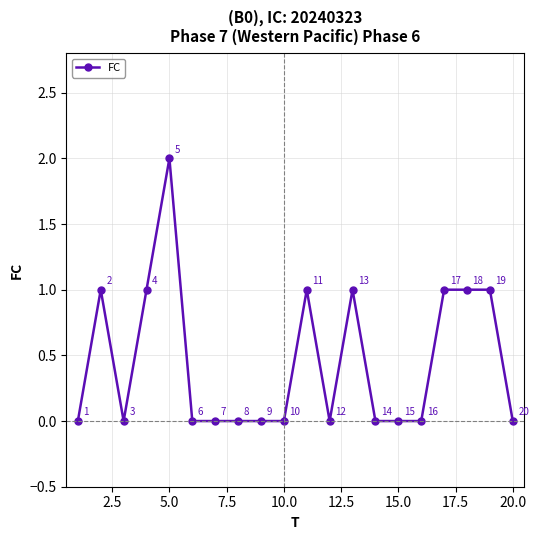

What is the sum of all values?

9